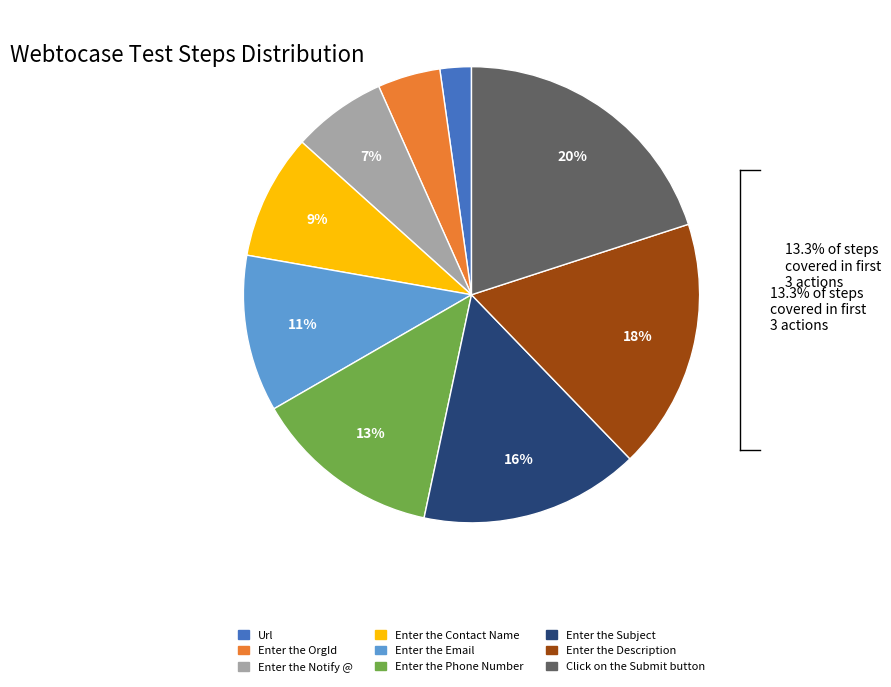

Is there any slice that represents more than half of the pie?

No